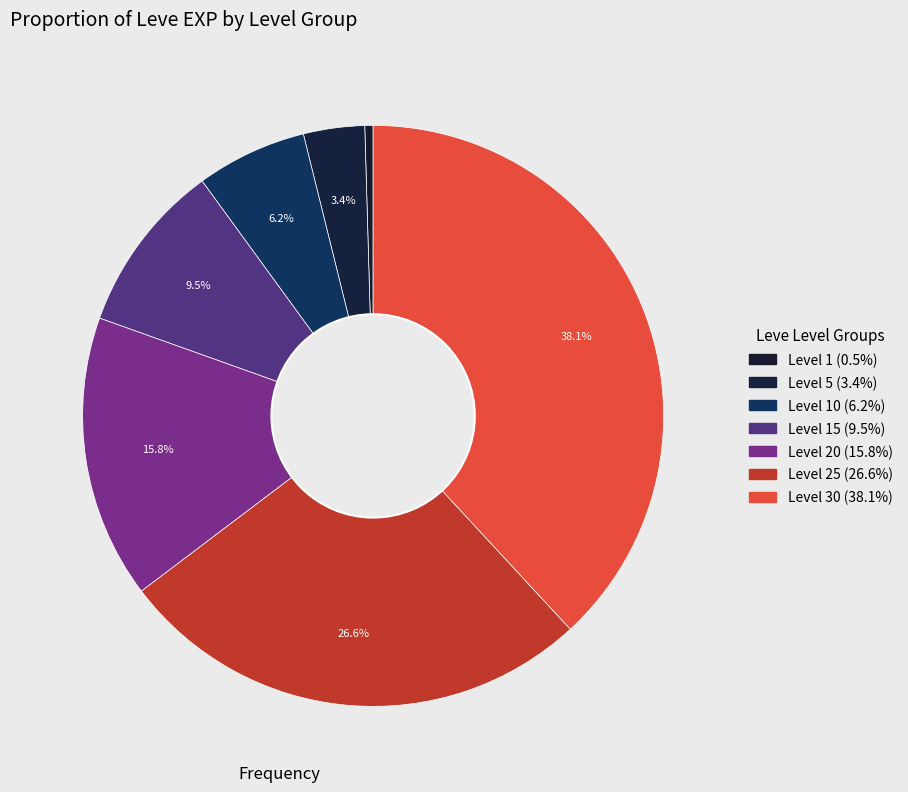

Count the number of slices in the pie.

7